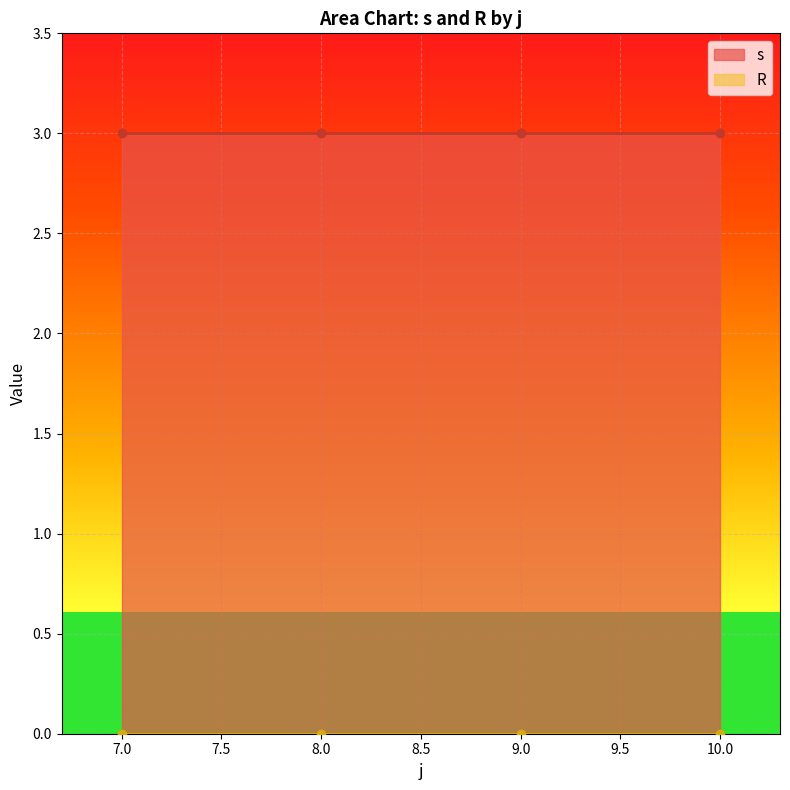

At 8, list the series in order from largest to smallest.

s, R